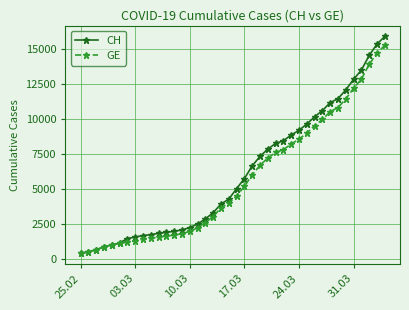

What is the average value of the GE series?

5641